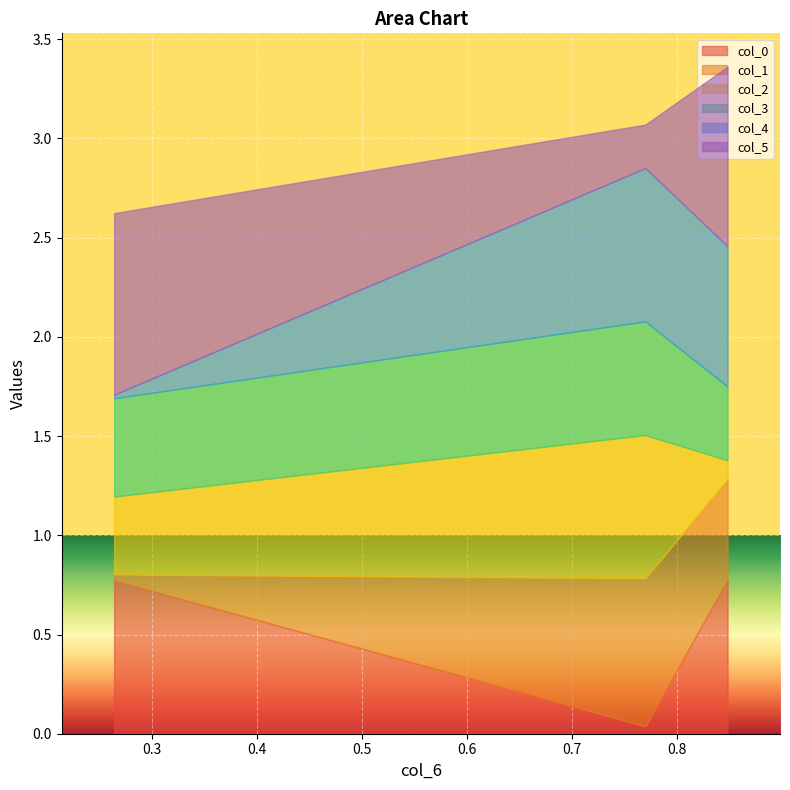

What is the total value across all series at 0.26367779022531557?

2.6